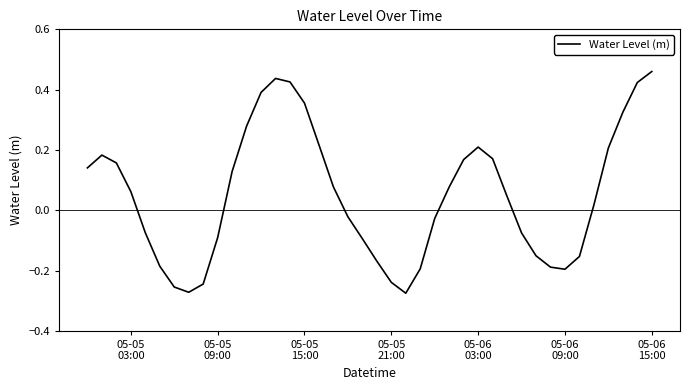

What is the difference between the maximum and minimum values?

0.7